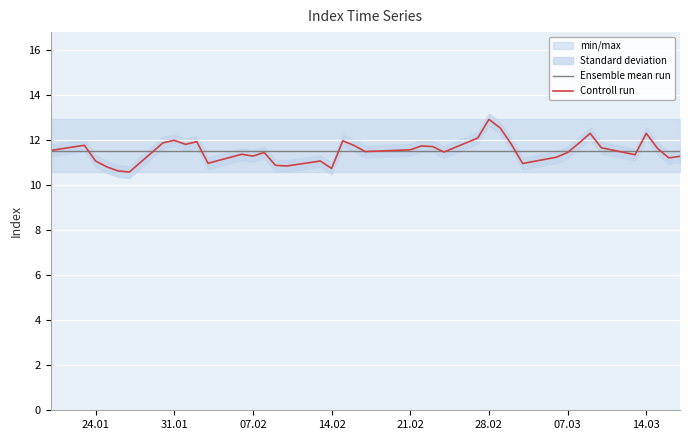

What is the minimum value for Ensemble mean run?

11.5